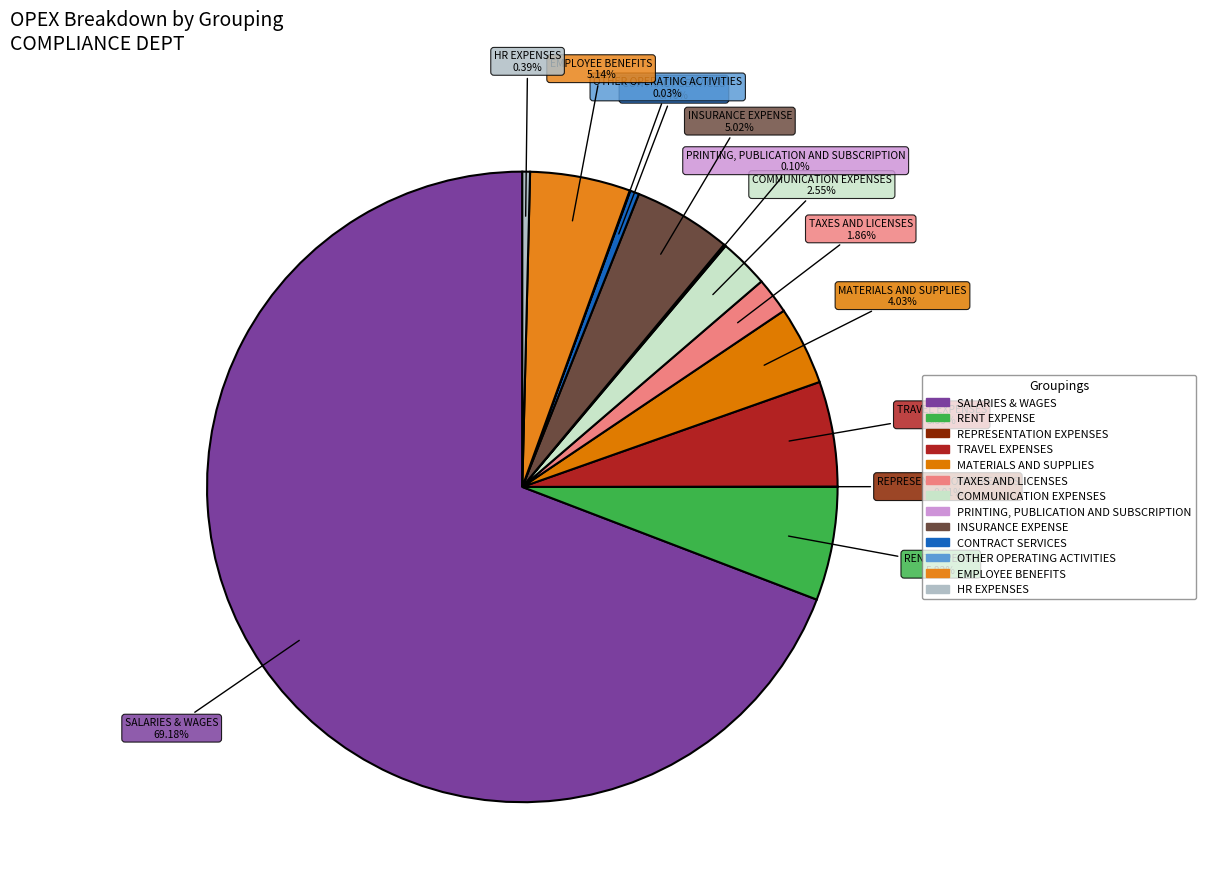

Is there a majority slice in this chart?

Yes